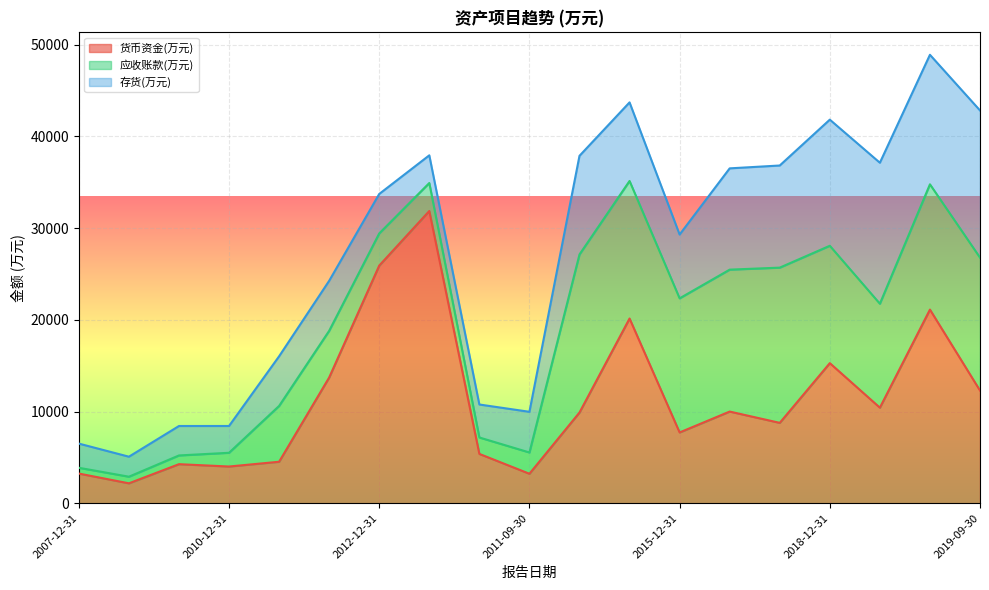

What is the highest value of the 货币资金(万元) series?

31853